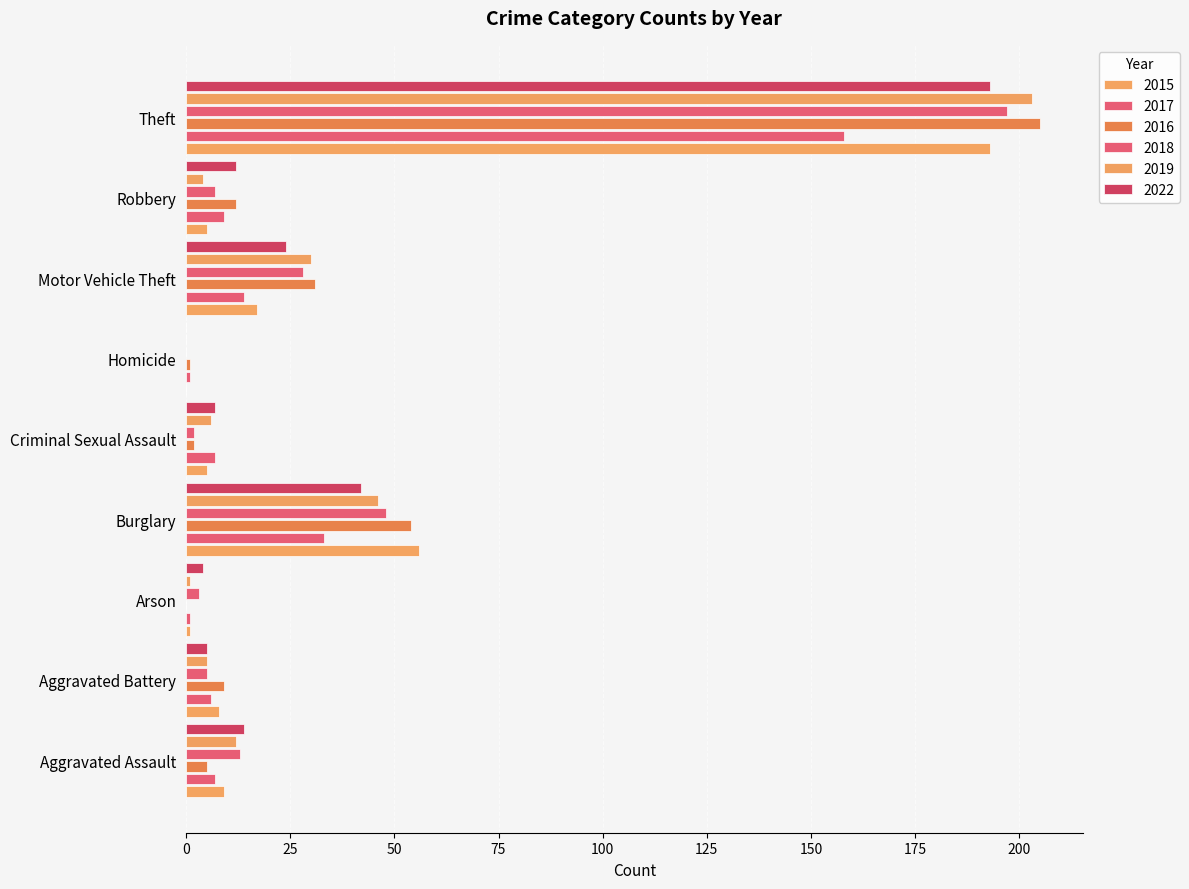

Which series has the largest total across all categories?

2016